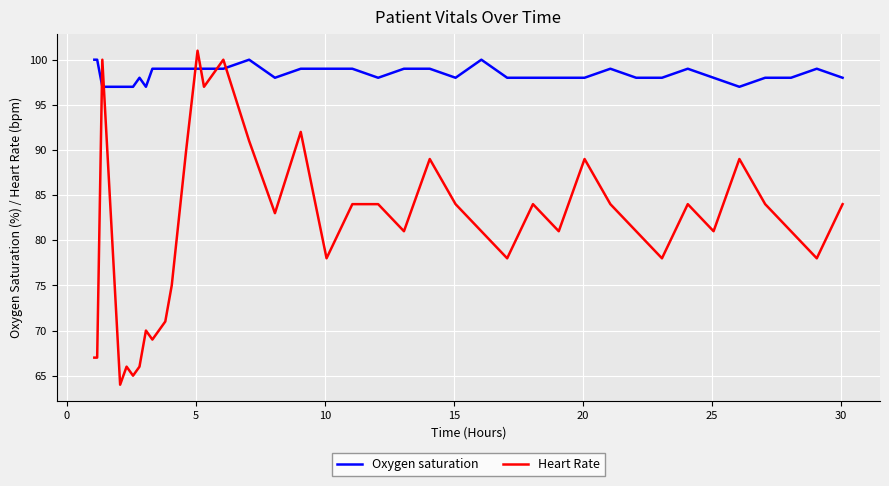

What are all the series names shown in the legend?

Oxygen saturation, Heart Rate